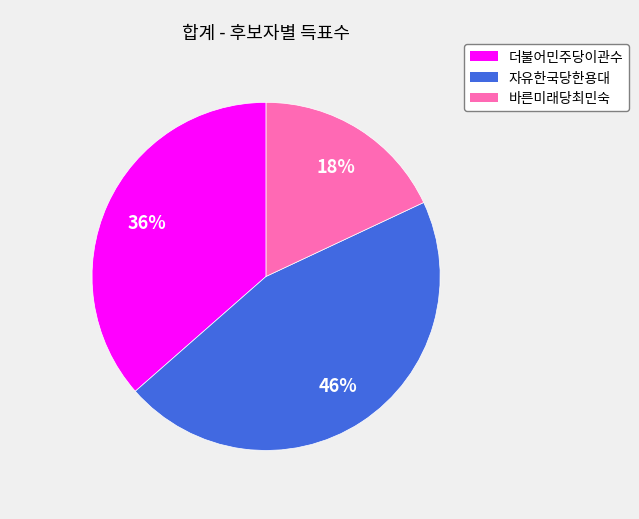

What is the ratio of the value at 바른미래당최민숙 to the value at 자유한국당한용대?

0.4